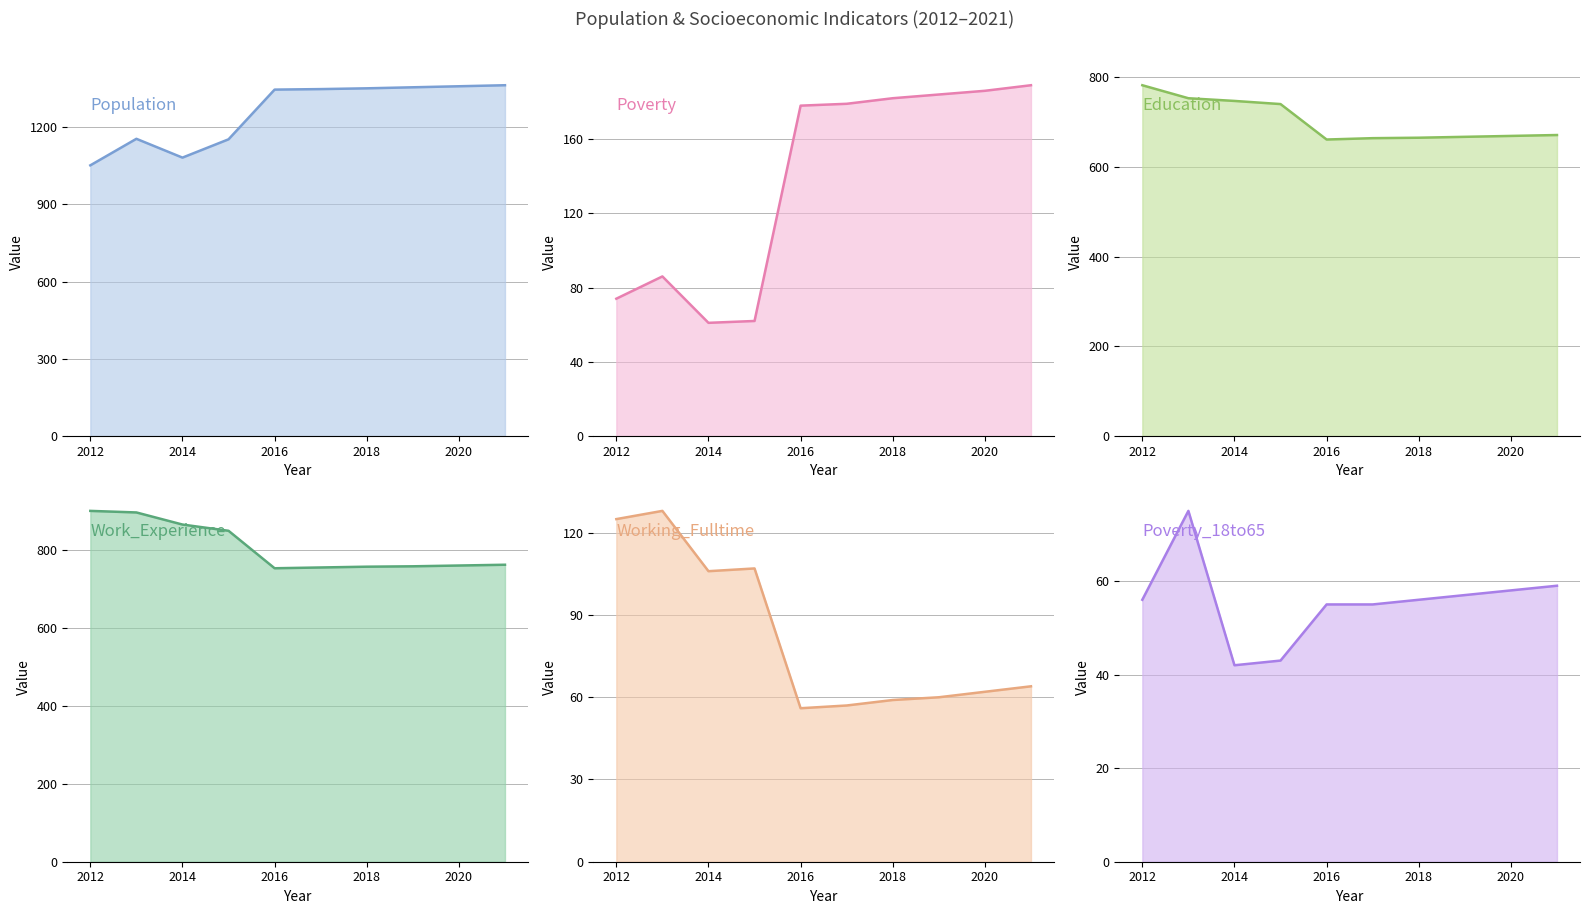

Reading right to left, extract all data points from this chart.

Population: 1362	1358	1354	1350	1347	1345	1152	1081	1154	1051
Poverty: 189	186	184	182	179	178	62	61	86	74
Education: 671	669	667	665	664	661	740	747	753	782
Work_Experience: 761	759	757	756	754	752	848	864	895	899
Working_Fulltime: 64	62	60	59	57	56	107	106	128	125
Poverty_18to65: 59	58	57	56	55	55	43	42	75	56